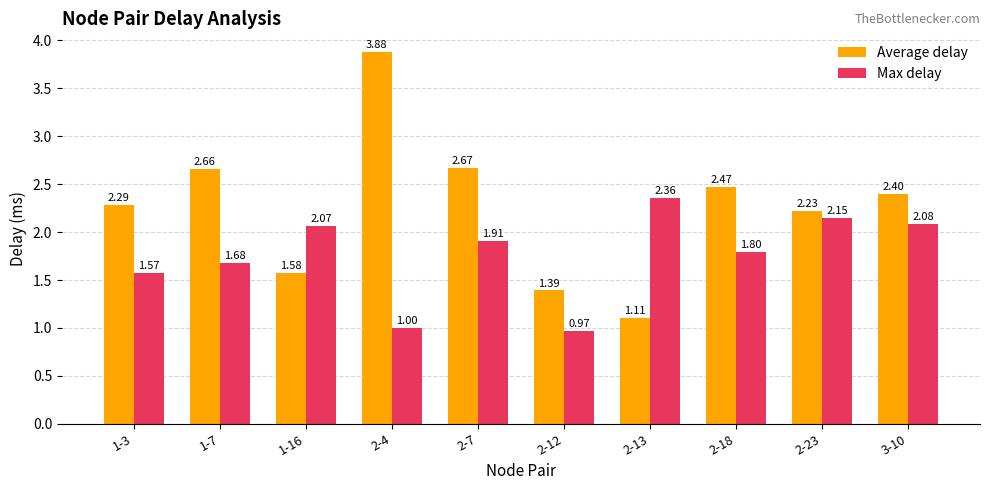

What is the spread (max minus min) of values at 2-4?

2.9